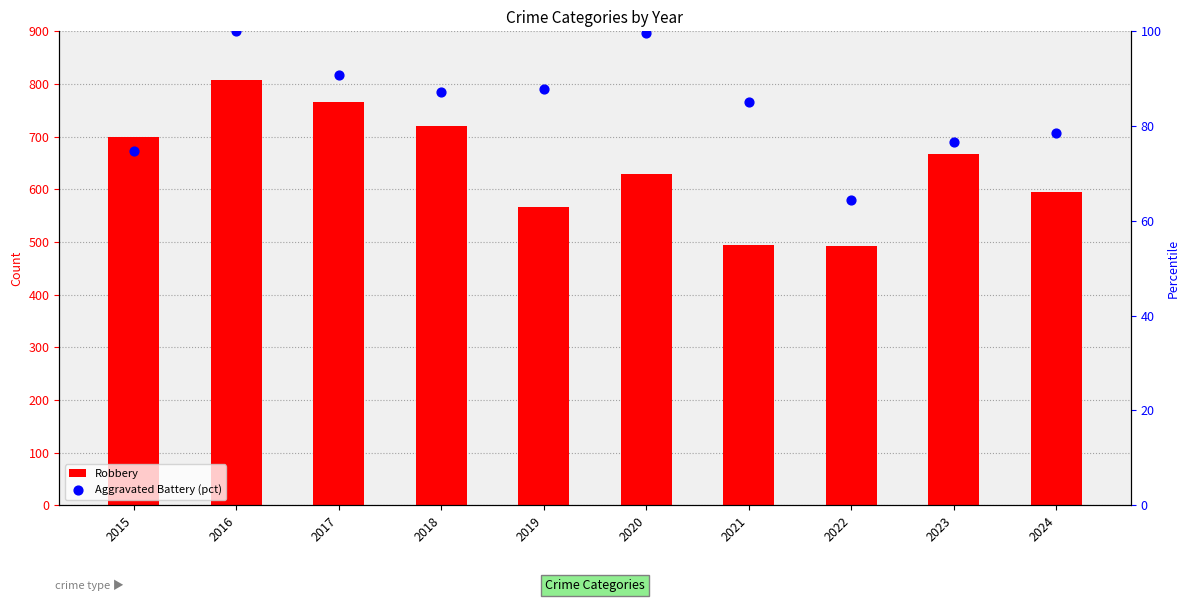

Which series contains the highest Y value?

Robbery